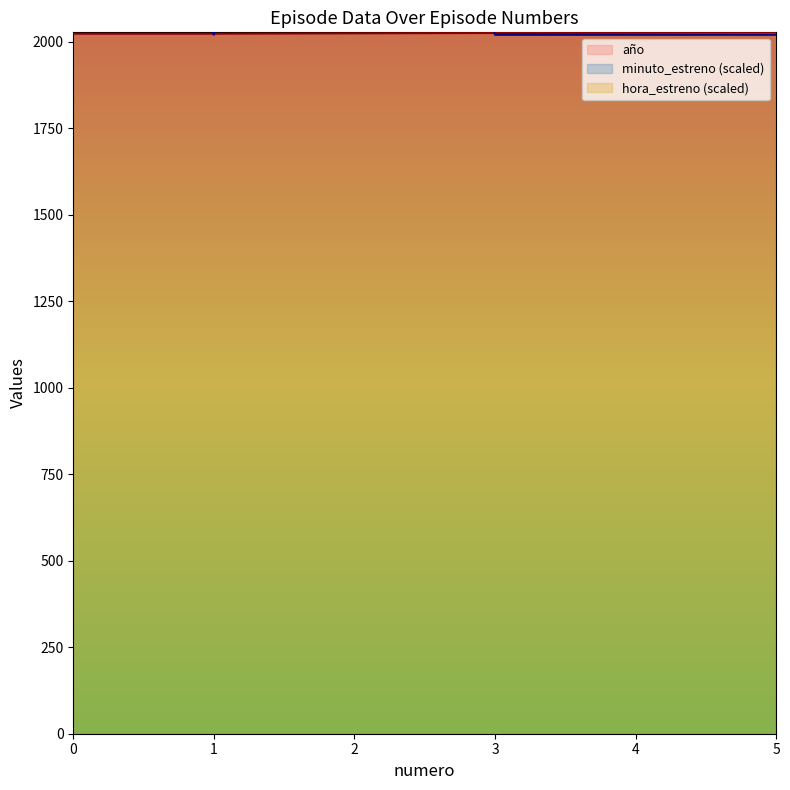

List the series in order of their peak value, highest first.

hora_estreno, minuto_estreno, año